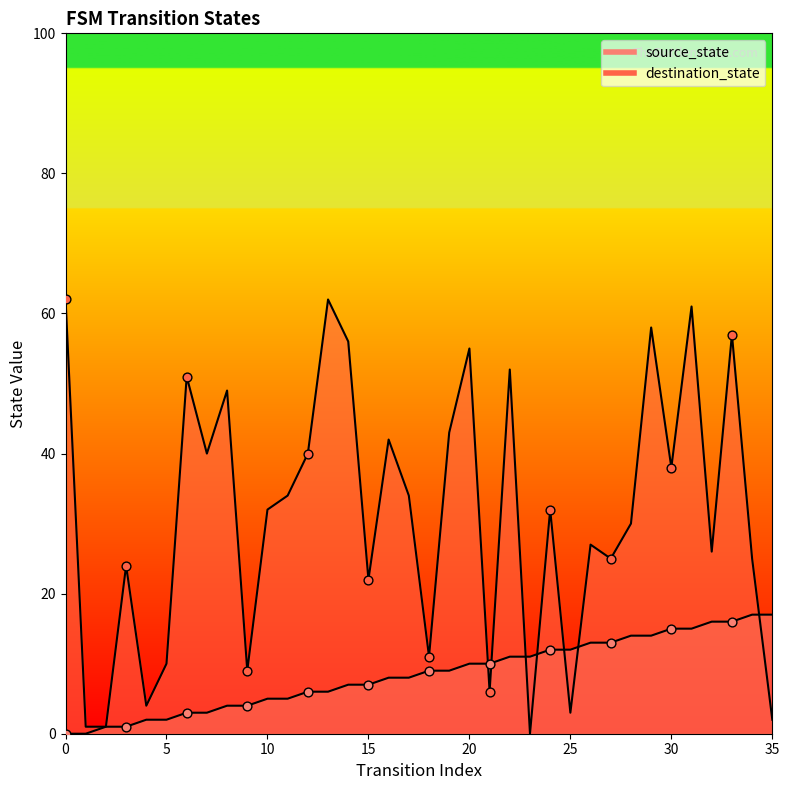

Which series has the largest Y range (max minus min)?

destination_state